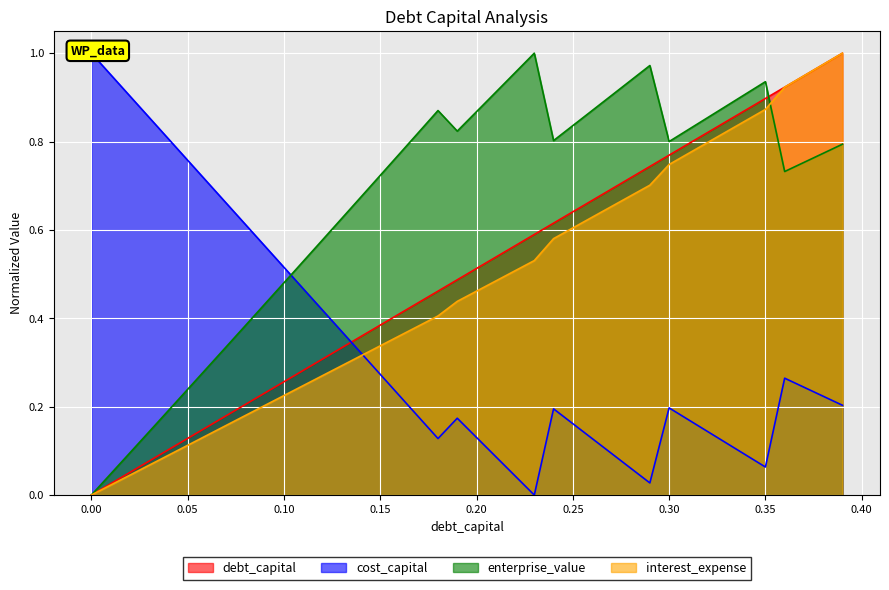

Reading right to left, extract all data points from this chart.

debt_capital: 0.39=1.0	0.38=1.0	0.37=0.9	0.36=0.9	0.35=0.9	0.34=0.9	0.33=0.8	0.32=0.8	0.31=0.8	0.3=0.8	0.29=0.7	0.28=0.7	0.27=0.7	0.26=0.7	0.25=0.6	0.24=0.6	0.23=0.6	0.22=0.6	0.21=0.5	0.2=0.5	0.19=0.5	0.18=0.5	0.17=0.4	0.16=0.4	0.15=0.4	0.14=0.4	0.13=0.3	0.12=0.3	0.11=0.3	0.1=0.3	0.09=0.2	0.08=0.2	0.07=0.2	0.06=0.2	0.05=0.1	0.04=0.1	0.03=0.1	0.02=0.1	0.01=0.0	0.0=0.0
cost_capital: 0.39=0.2	0.38=0.2	0.37=0.2	0.36=0.3	0.35=0.1	0.34=0.1	0.33=0.1	0.32=0.1	0.31=0.2	0.3=0.2	0.29=0.0	0.28=0.1	0.27=0.1	0.26=0.1	0.25=0.2	0.24=0.2	0.23=0.0	0.22=0.0	0.21=0.1	0.2=0.1	0.19=0.2	0.18=0.1	0.17=0.2	0.16=0.2	0.15=0.3	0.14=0.3	0.13=0.4	0.12=0.4	0.11=0.5	0.1=0.5	0.09=0.6	0.08=0.6	0.07=0.7	0.06=0.7	0.05=0.8	0.04=0.8	0.03=0.9	0.02=0.9	0.01=1.0	0.0=1.0
enterprise_value: 0.39=0.8	0.38=0.8	0.37=0.8	0.36=0.7	0.35=0.9	0.34=0.9	0.33=0.9	0.32=0.9	0.31=0.8	0.3=0.8	0.29=1.0	0.28=0.9	0.27=0.9	0.26=0.9	0.25=0.8	0.24=0.8	0.23=1.0	0.22=1.0	0.21=0.9	0.2=0.9	0.19=0.8	0.18=0.9	0.17=0.8	0.16=0.8	0.15=0.7	0.14=0.7	0.13=0.6	0.12=0.6	0.11=0.5	0.1=0.5	0.09=0.4	0.08=0.4	0.07=0.3	0.06=0.3	0.05=0.2	0.04=0.2	0.03=0.1	0.02=0.1	0.01=0.0	0.0=0.0
interest_expense: 0.39=1.0	0.38=1.0	0.37=0.9	0.36=0.9	0.35=0.9	0.34=0.8	0.33=0.8	0.32=0.8	0.31=0.8	0.3=0.7	0.29=0.7	0.28=0.7	0.27=0.7	0.26=0.6	0.25=0.6	0.24=0.6	0.23=0.5	0.22=0.5	0.21=0.5	0.2=0.5	0.19=0.4	0.18=0.4	0.17=0.4	0.16=0.4	0.15=0.3	0.14=0.3	0.13=0.3	0.12=0.3	0.11=0.2	0.1=0.2	0.09=0.2	0.08=0.2	0.07=0.2	0.06=0.1	0.05=0.1	0.04=0.1	0.03=0.1	0.02=0.0	0.01=0.0	0.0=0.0